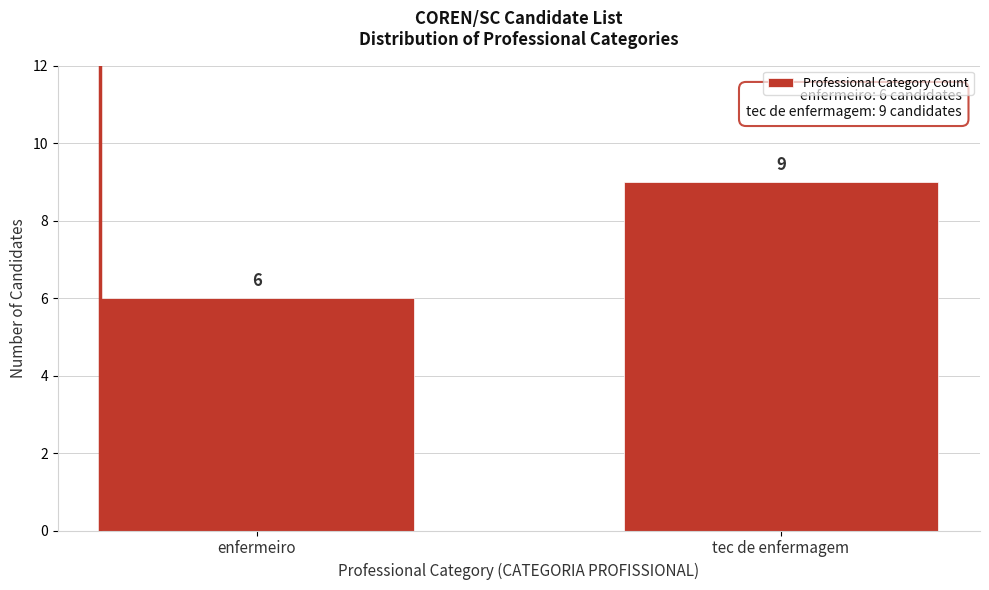

Reading left to right, list all the values displayed in this chart.

6	9